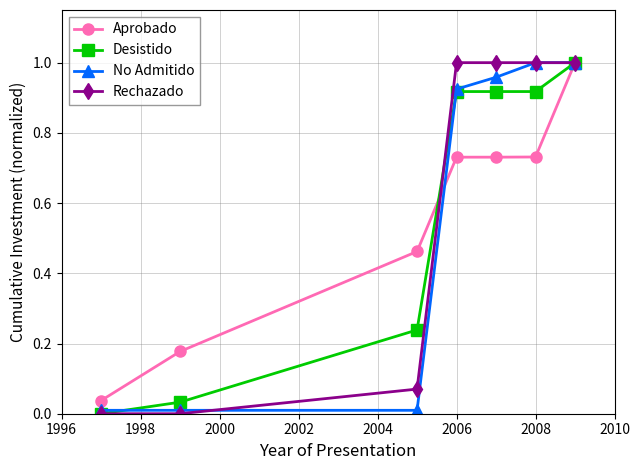

True or false: Desistido has more than 2 interior local peaks.

False